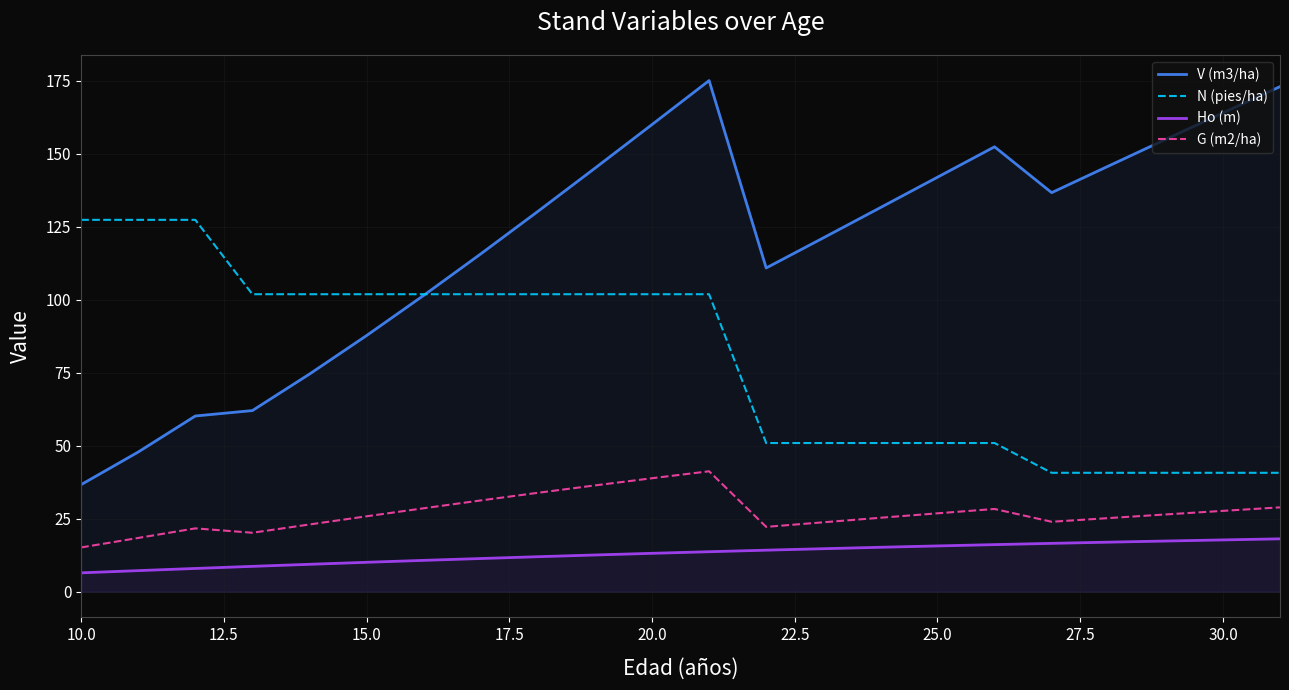

Which series has the largest total across all categories?

V (m3/ha)